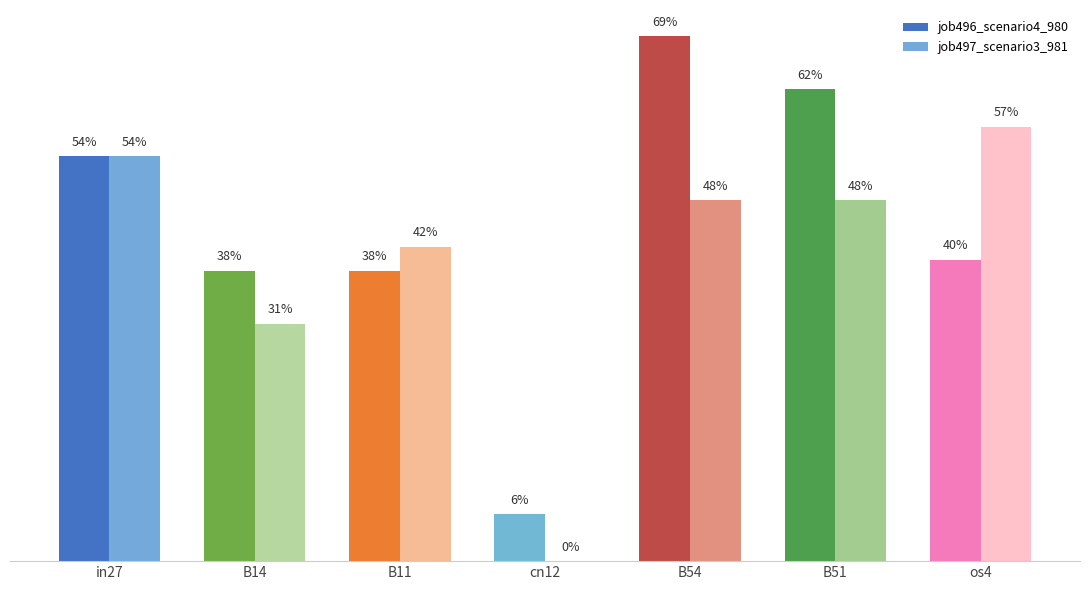

Is the value of job496_scenario4_980 at cn12 greater than the value of job497_scenario3_981 at in27?

No